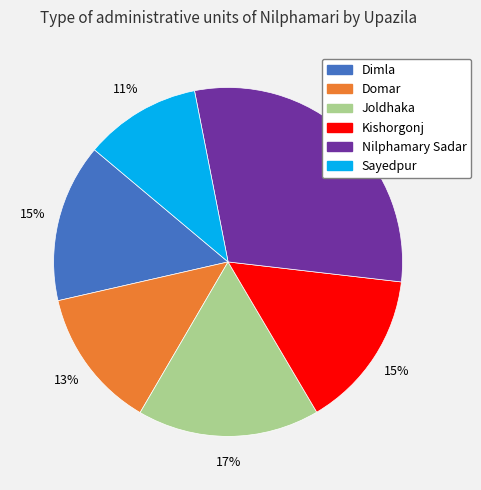

What is the largest slice in the pie chart?

Nilphamary Sadar